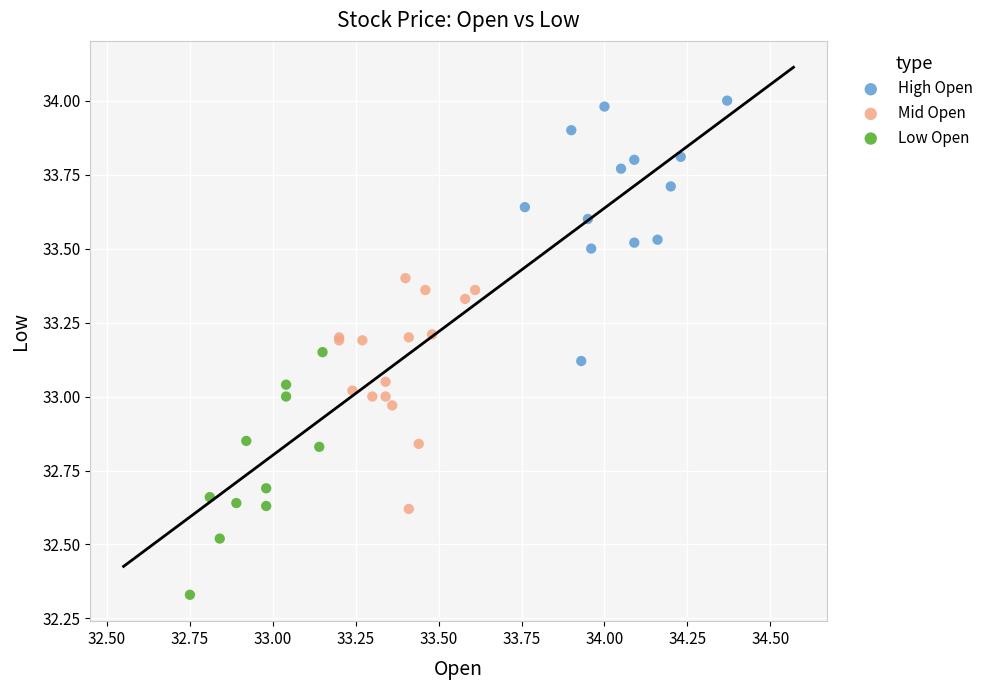

Which series contains the lowest Y value?

Low Open